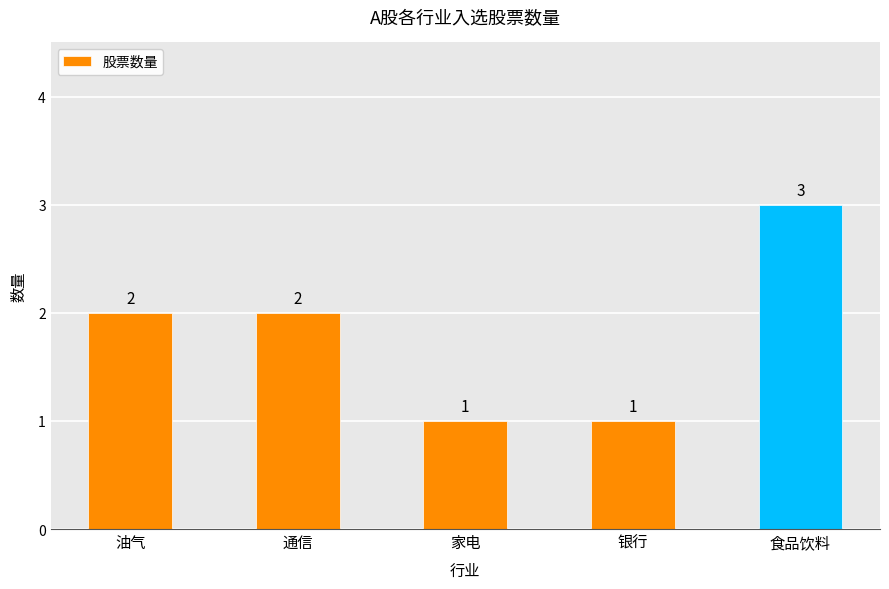

What is the sum of all values?

9